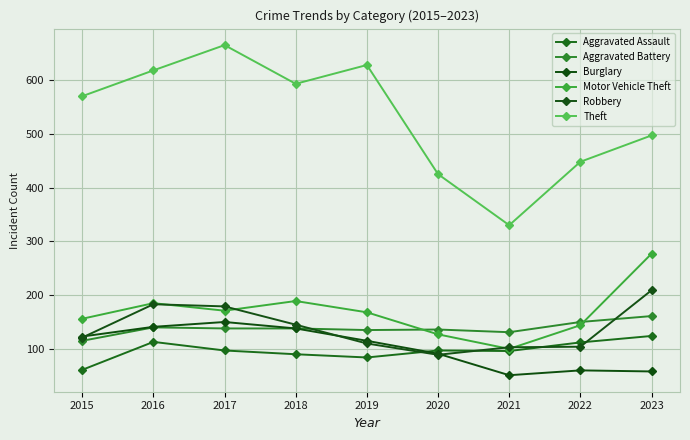

True or false: Theft has a value of 593 at 2018.

True